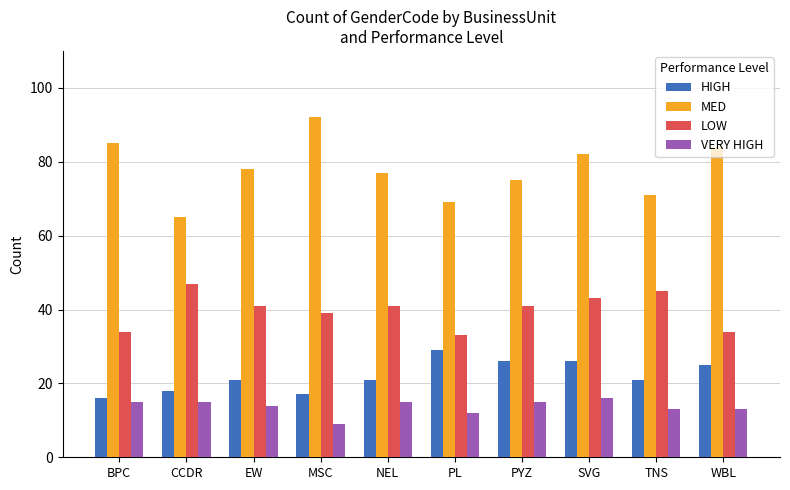

Are the bars horizontal?

No